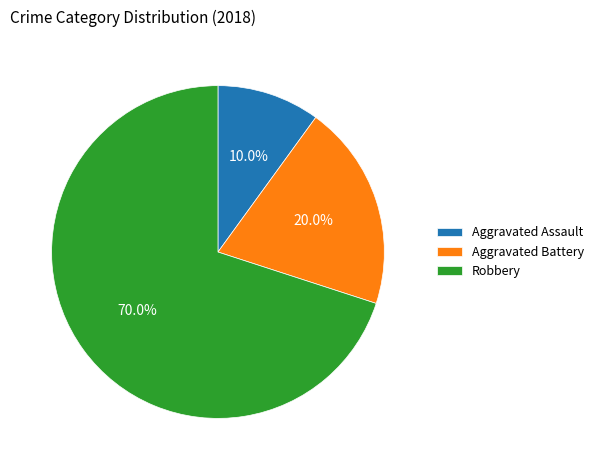

How many segments does this pie chart have?

3